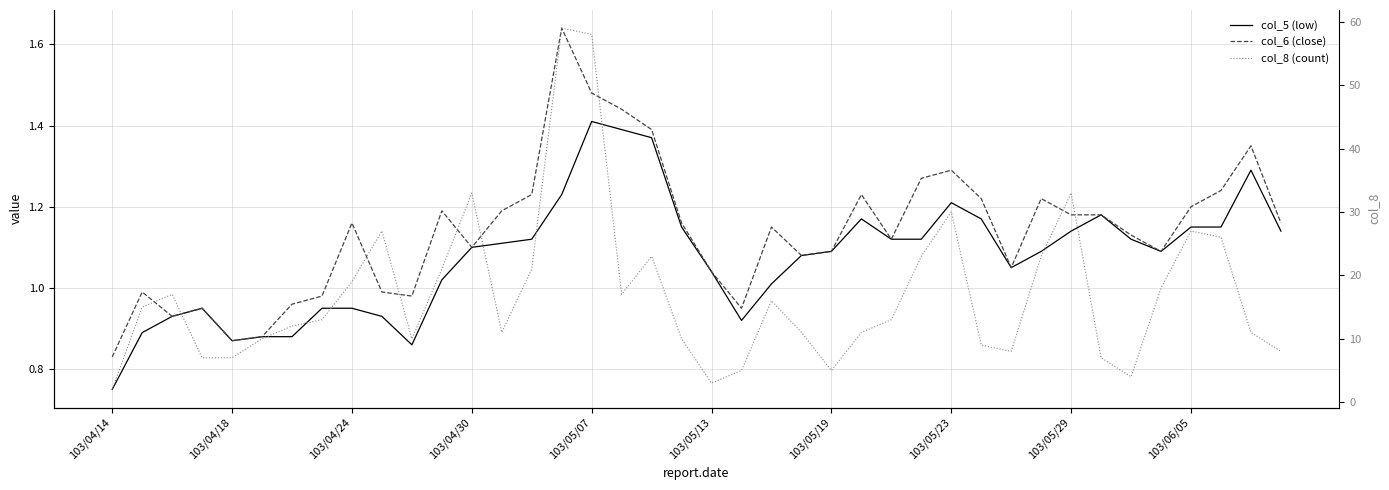

True or false: col_8 (count) and col_5 (low) intersect in this chart.

False